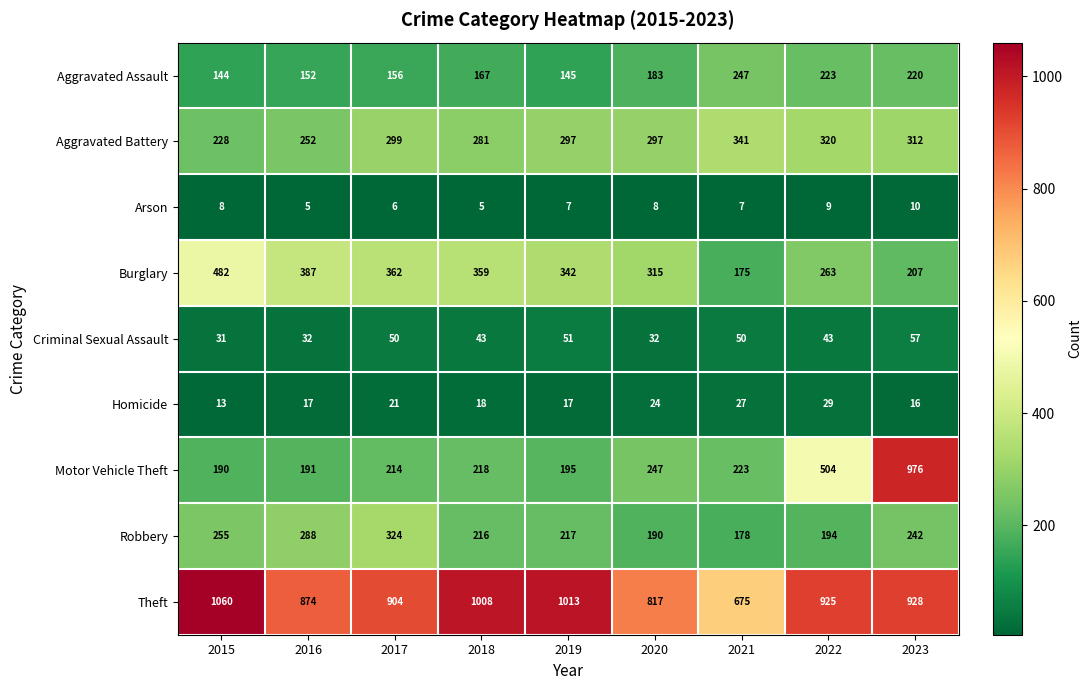

Where is Robbery nearest to the value 251?

2015